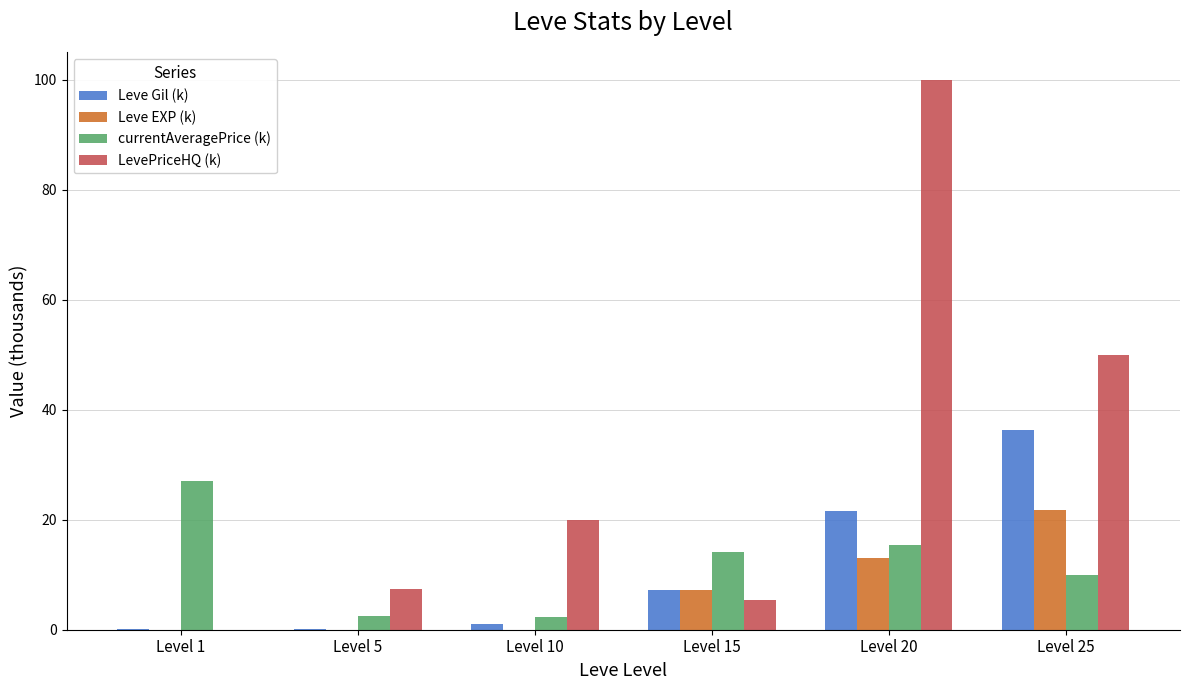

Is the value of LevePriceHQ (k) at Level 5 greater than the value of Leve Gil (k) at Level 25?

No